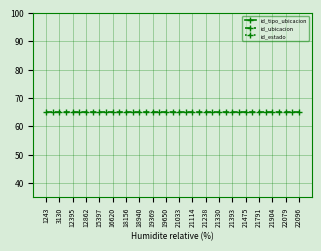

What is the label of the 37th point from the left?

22079